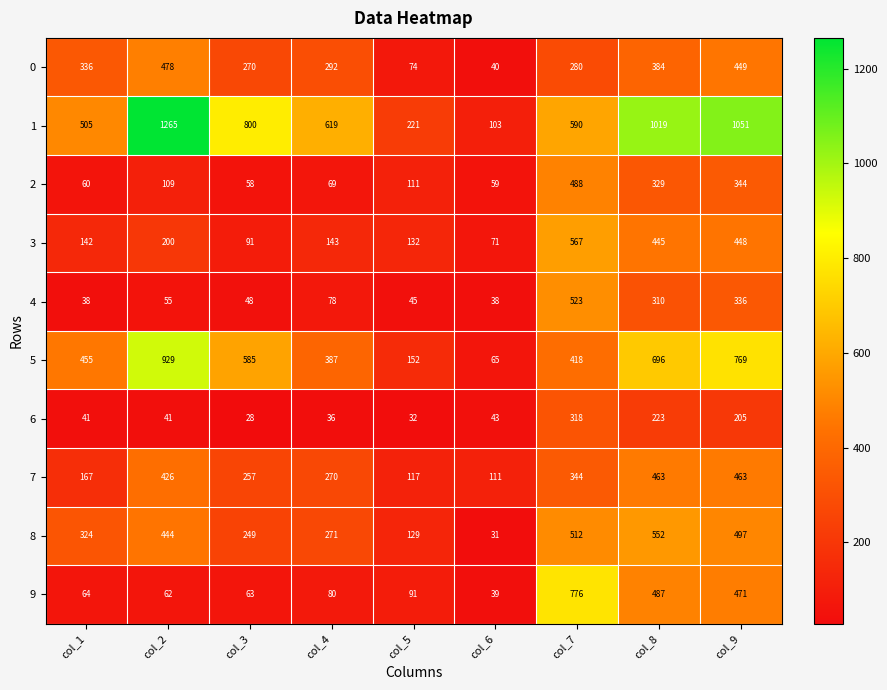

At which category is the sum across all series the highest?

col_9